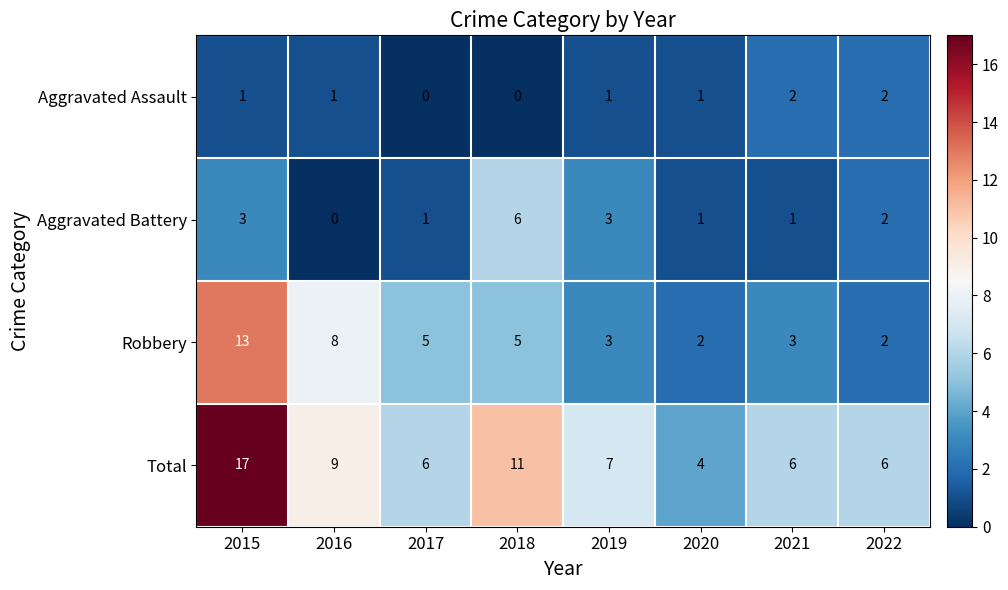

What is the difference between the maximum and minimum values in the Aggravated Battery series?

6